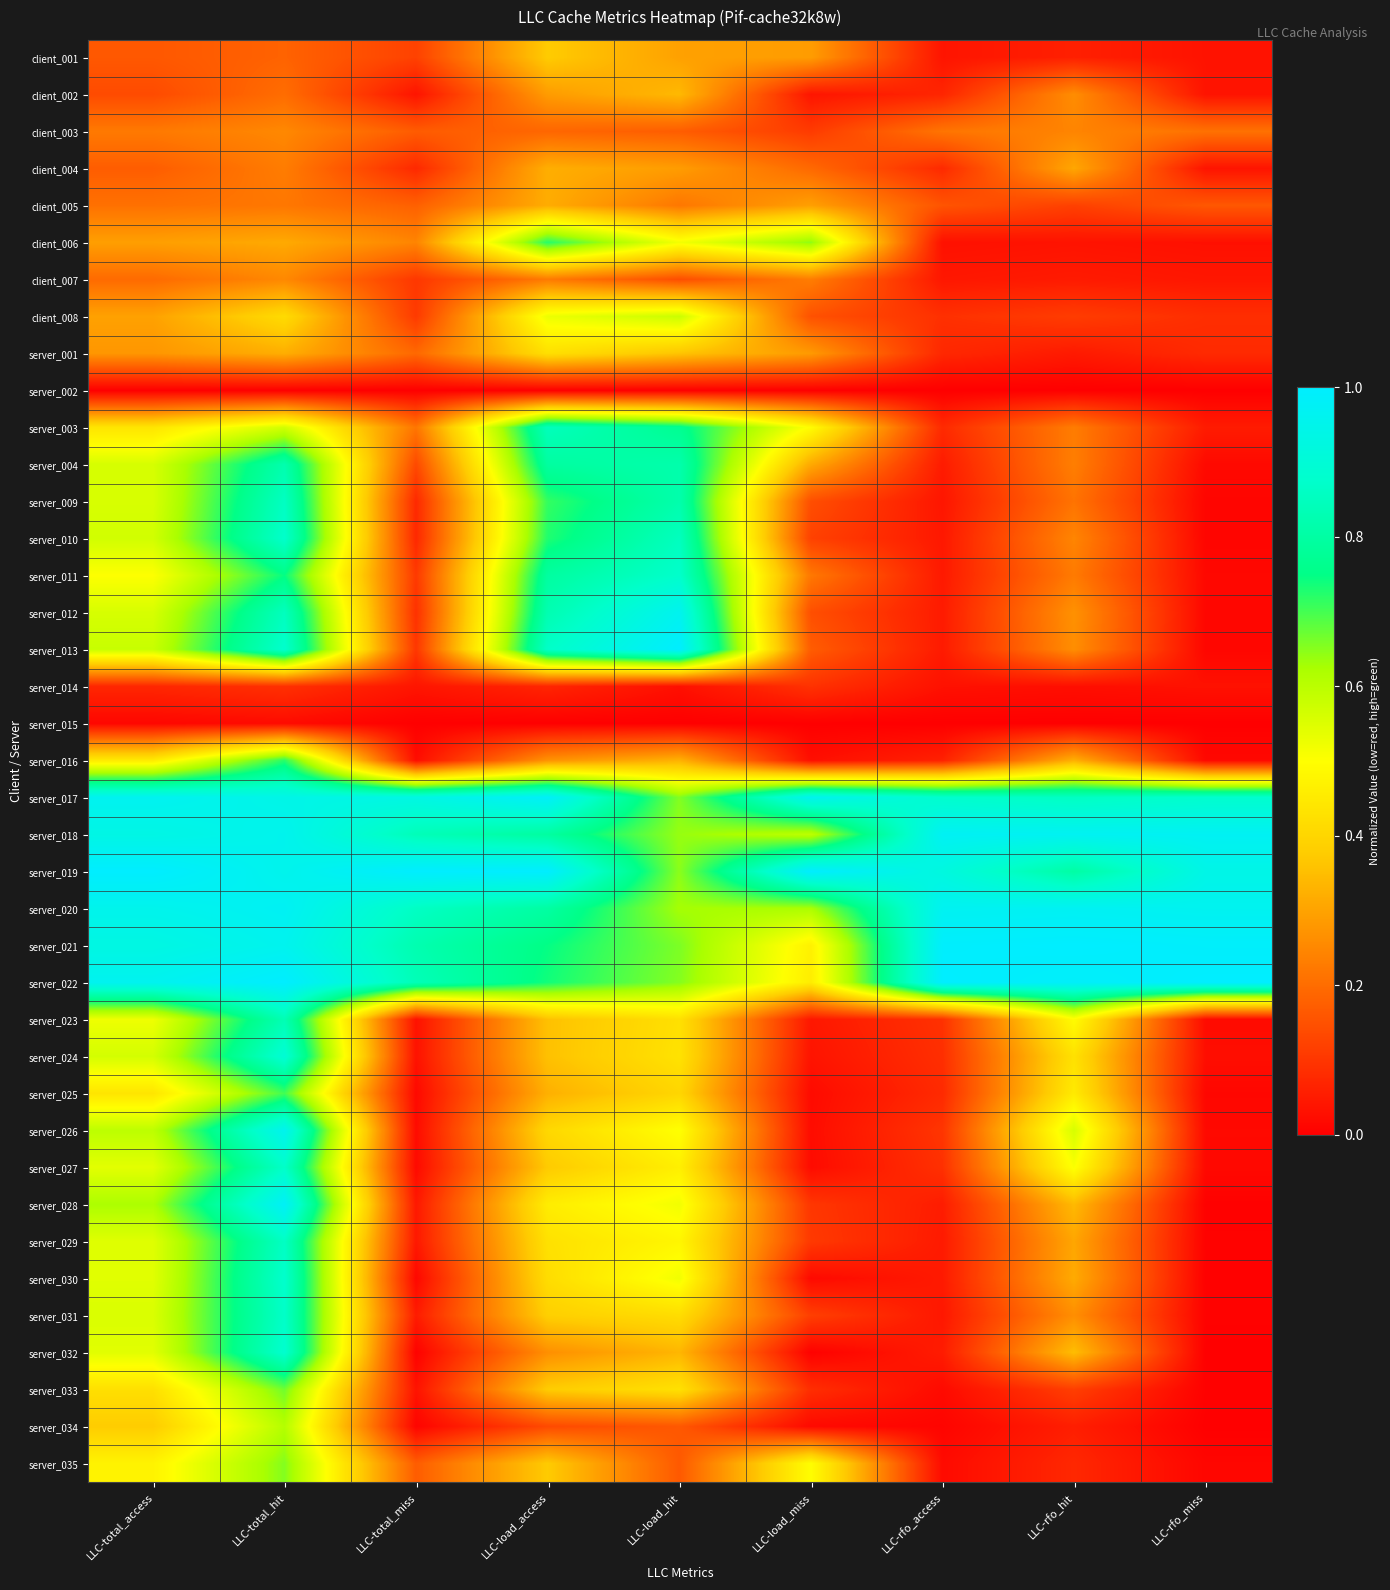

At LLC-load_miss, list the series in order from smallest to largest.

server_015, server_002, server_032, server_034, server_030, server_025, server_027, server_026, server_016, server_024, client_002, server_023, server_033, server_014, server_028, server_029, client_003, server_031, server_010, server_009, server_012, client_008, server_013, client_004, server_011, client_007, server_001, client_001, client_005, server_004, server_022, server_021, server_003, server_035, server_018, server_020, client_006, server_017, server_019